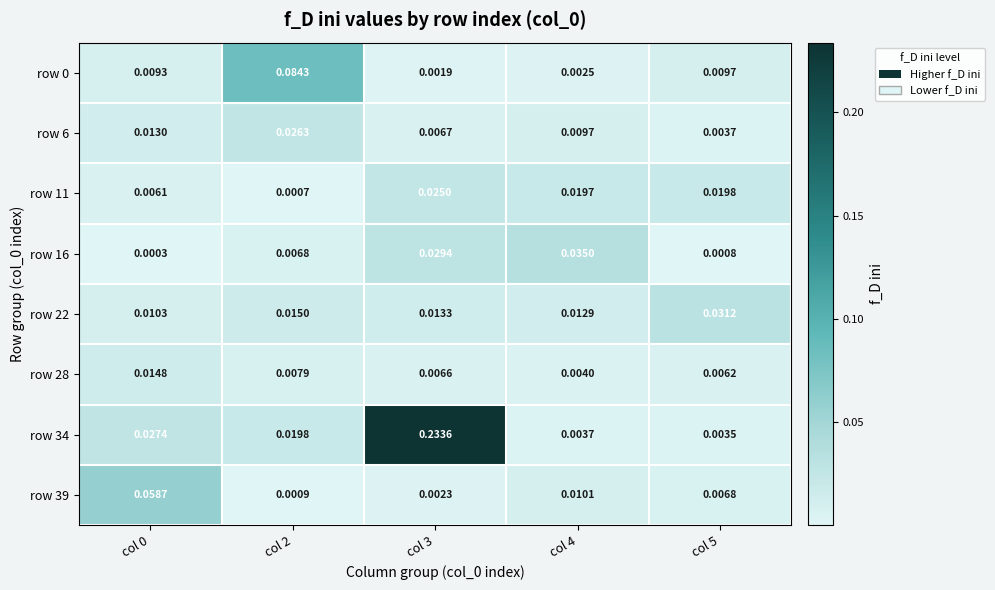

Is the value of row 0 at col 3 greater than the value of row 28 at col 3?

No